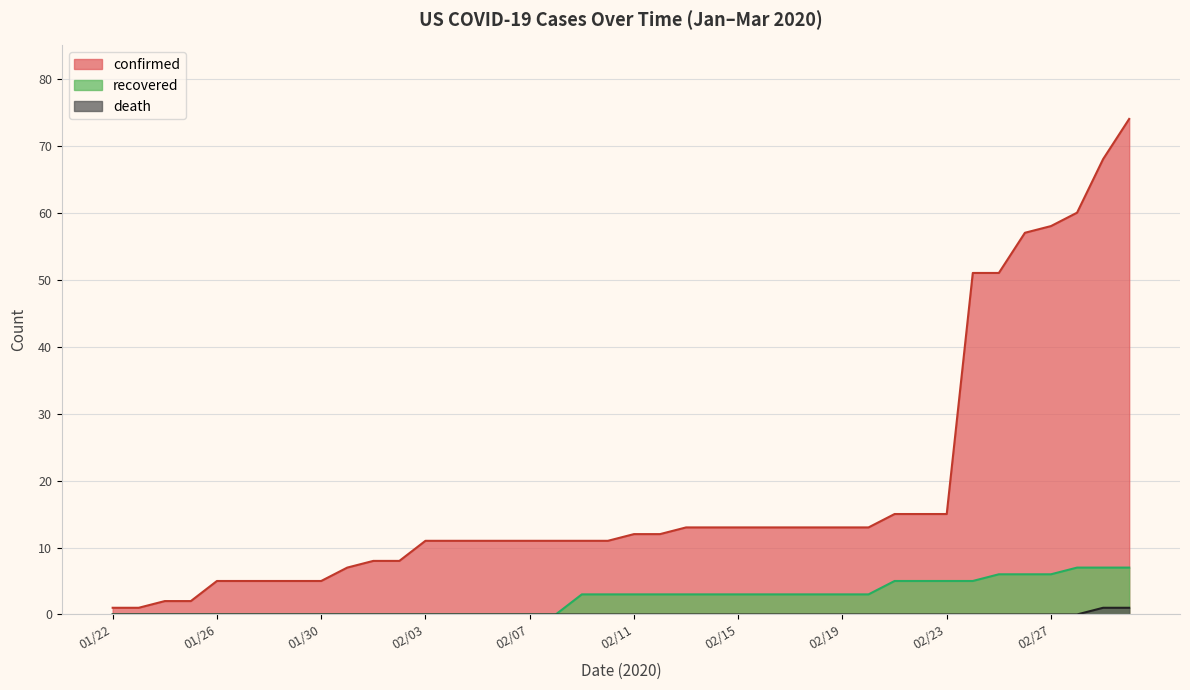

Count the recovered values in the range 0 to 5.

34